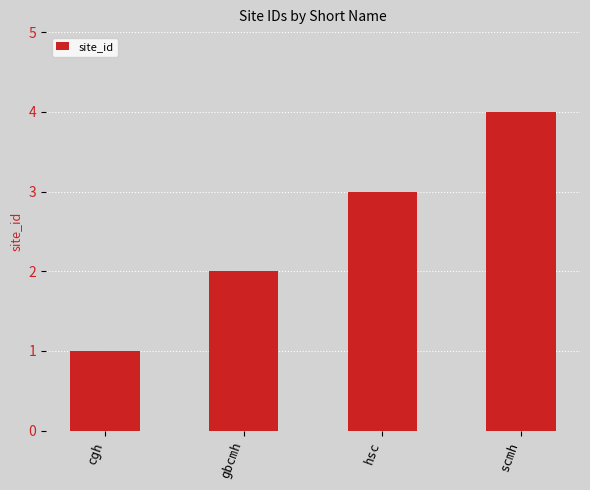

True or false: the data shows 1 at scmh.

False